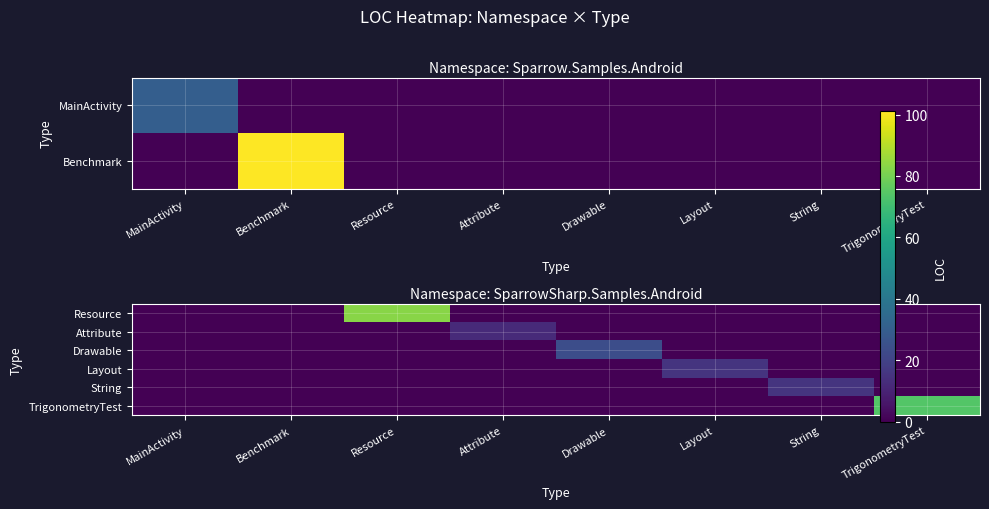

Is it true that Layout equals -9 at MainActivity?

False